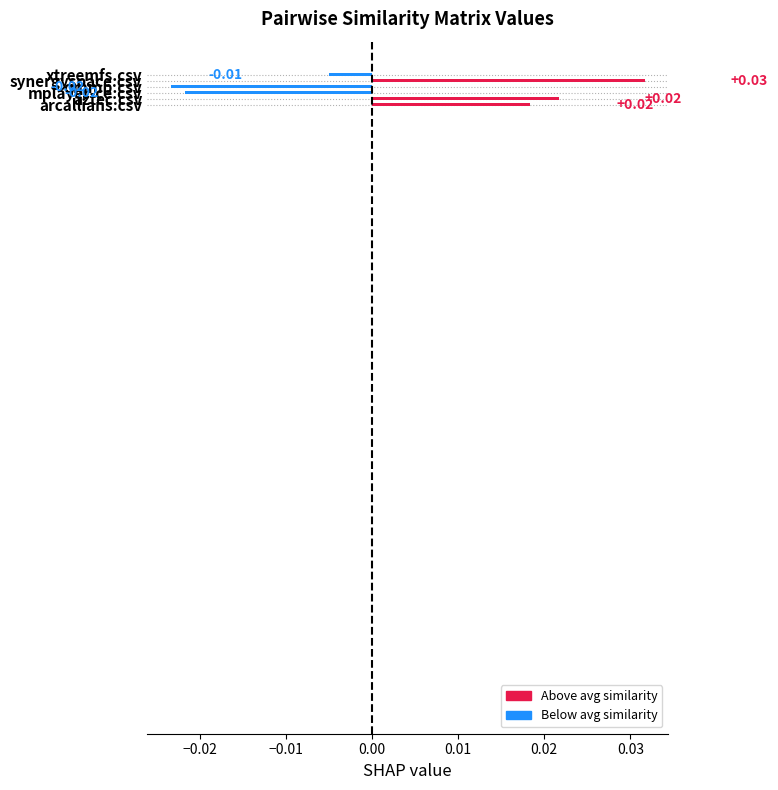

How many distinct data groups are displayed?

1